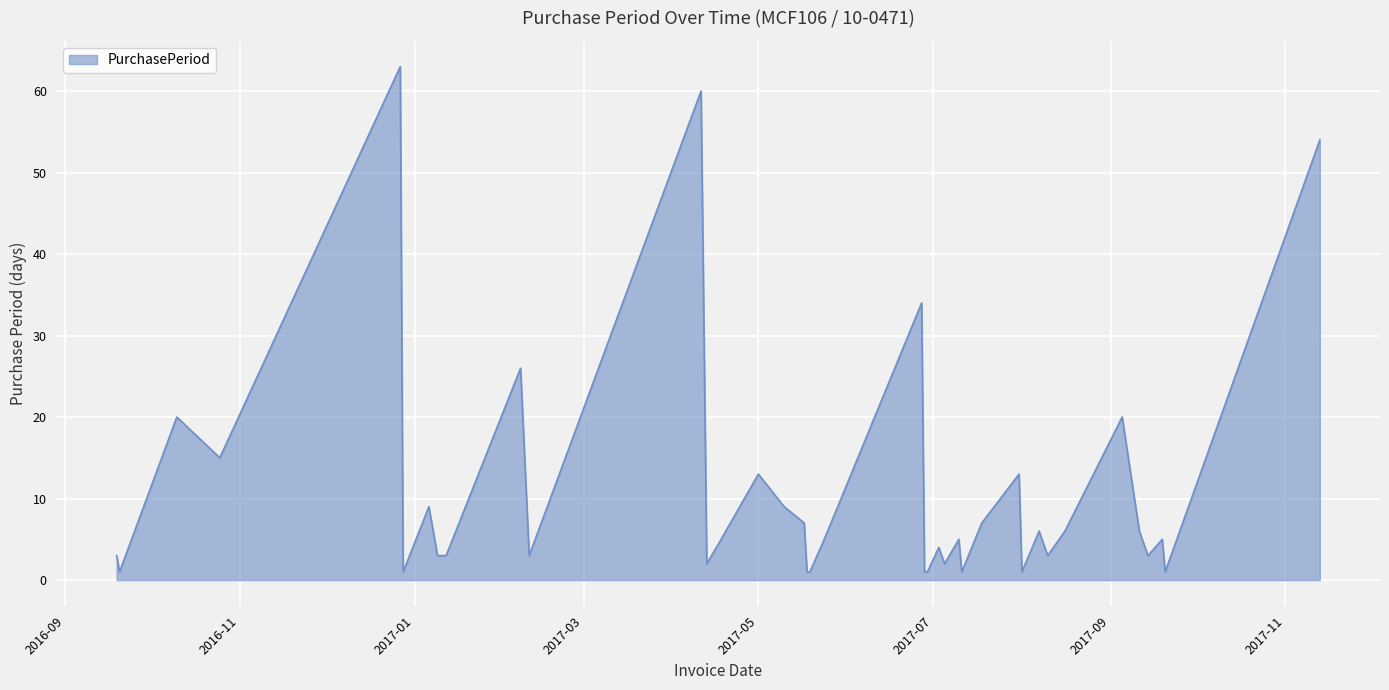

What is the greatest value displayed?

63